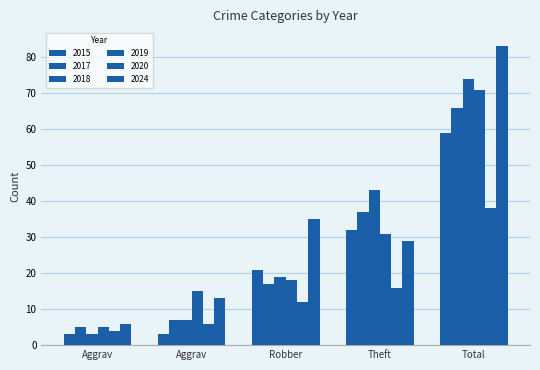

What is the label of the 5th bar from the right?

Aggrav